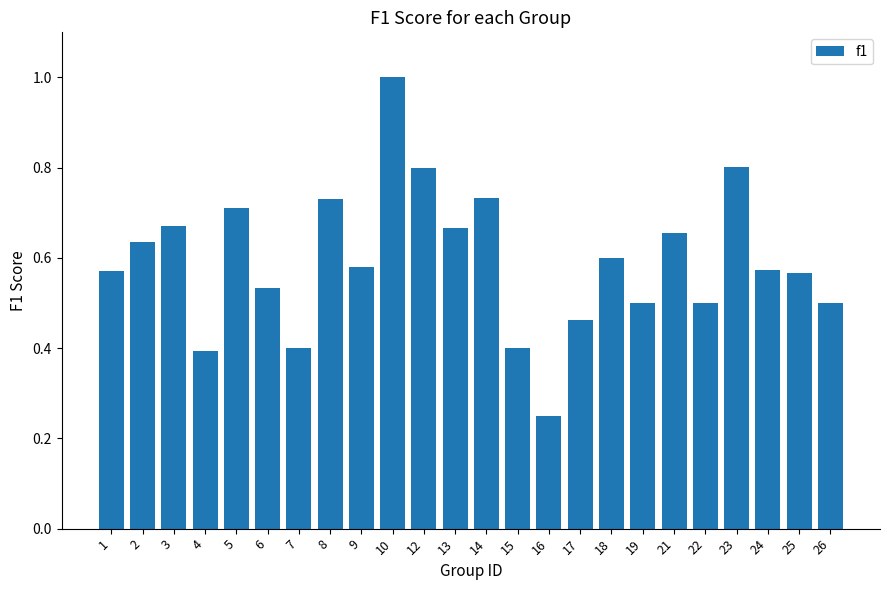

What is the sum of the values at 25 and 19?

1.1